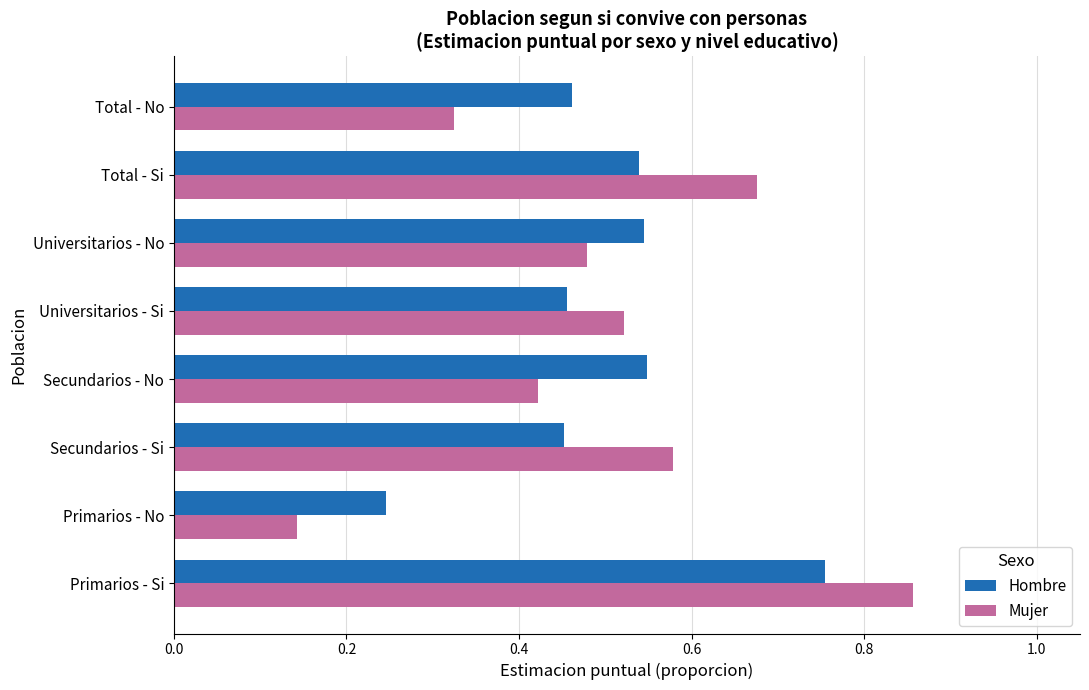

True or false: Mujer has a value of 0.2 at Secundarios - No.

False